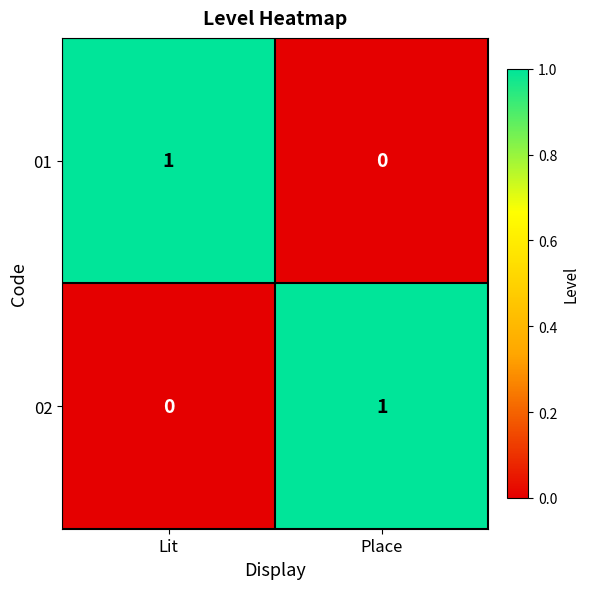

At Lit, list the series in order from largest to smallest.

01, 02